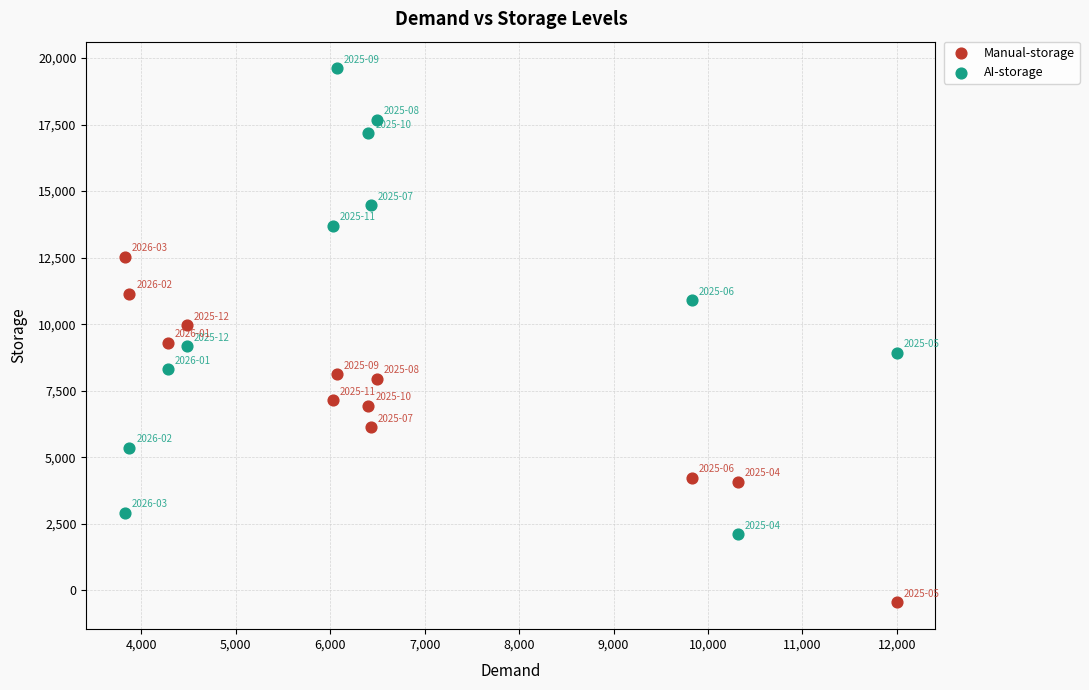

Across all data points, what is the range of X values (max minus min)?

8173.2